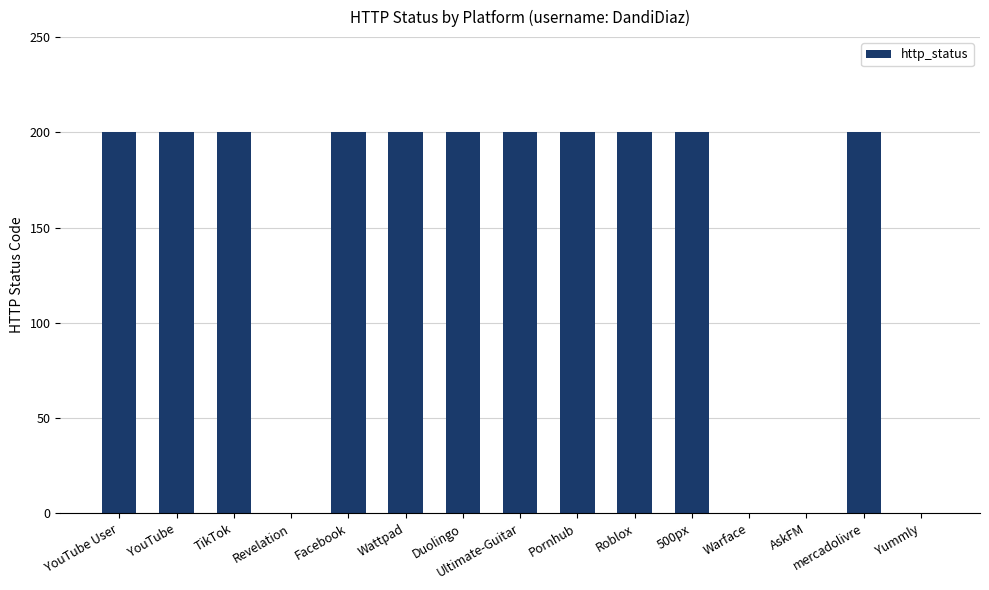

True or false: the data shows 276 at TikTok.

False